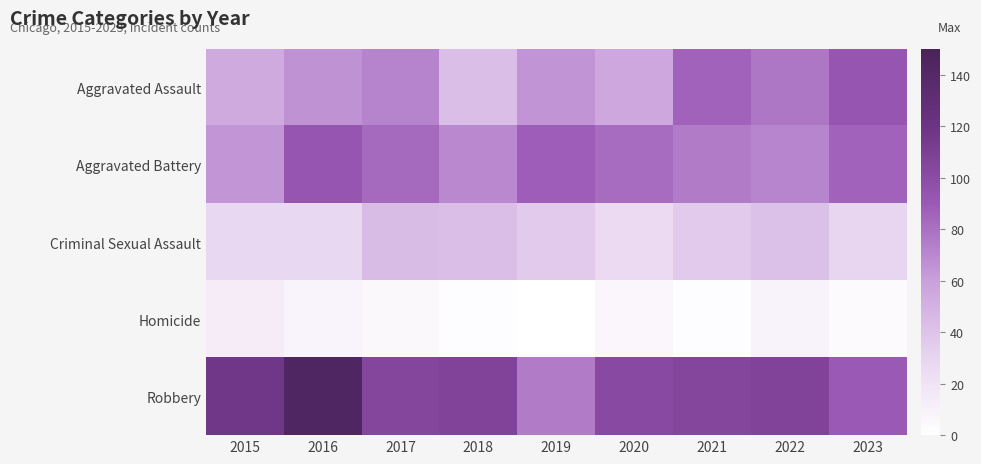

Which series has the widest spread of values?

Robbery